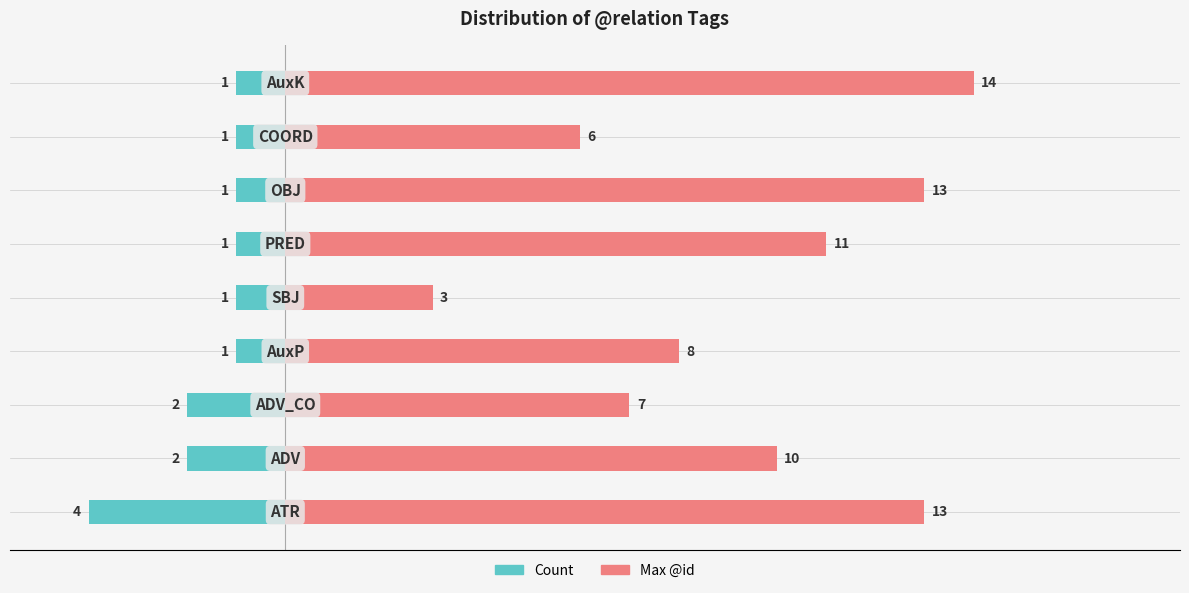

Read the Count value at 8.

-1